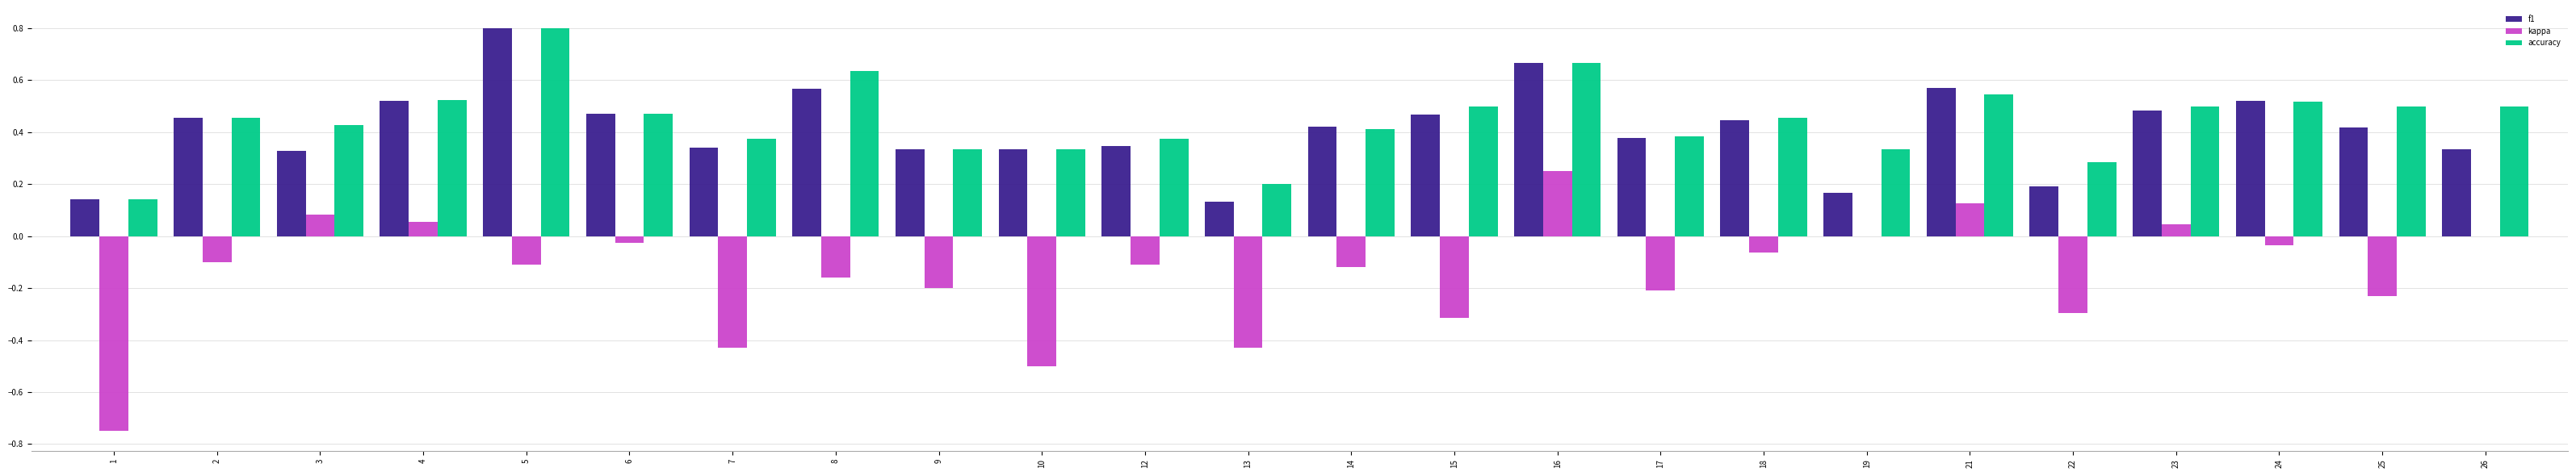

Is the value of kappa at 12 greater than the value of f1 at 9?

No